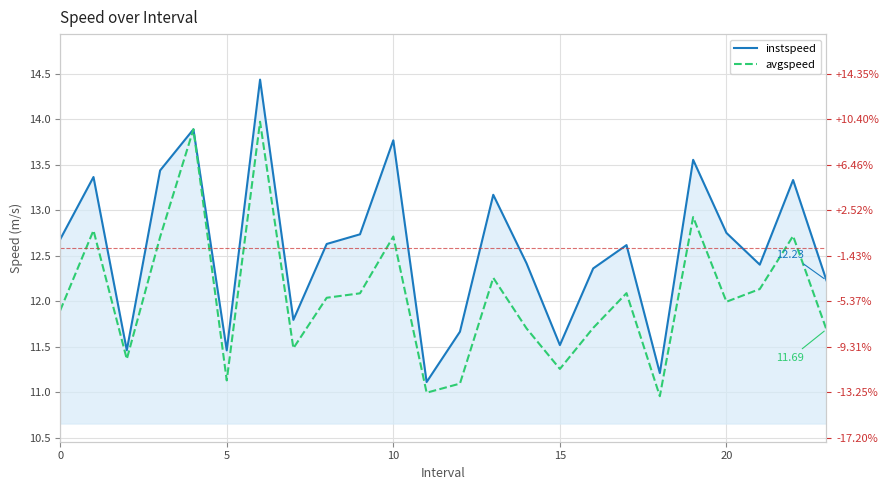

What is the difference between the maximum and minimum values in the avgspeed series?

3.0